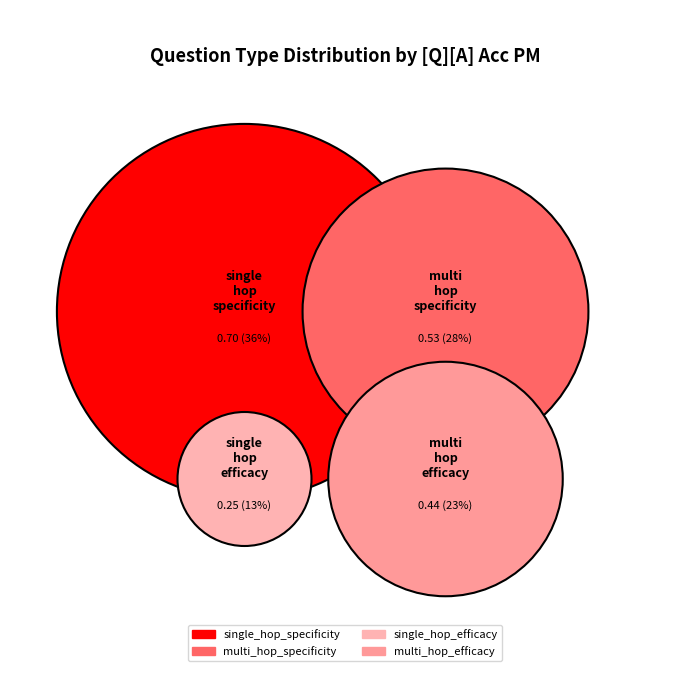

The single_hop_specificity slice represents 45% of the pie. True or false?

False